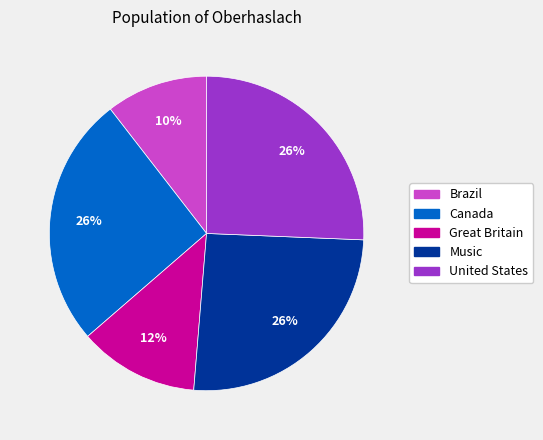

Combined, do Music and Canada account for over 50%?

Yes